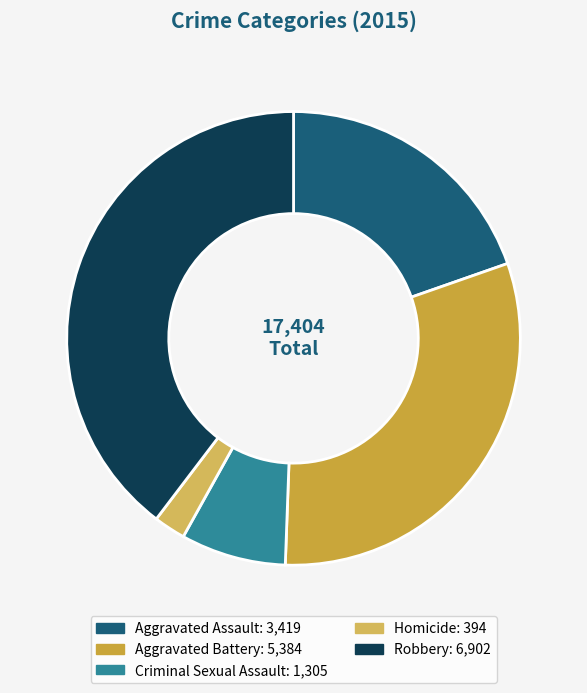

To the nearest percent, what percentage of the pie is Criminal Sexual Assault?

7%